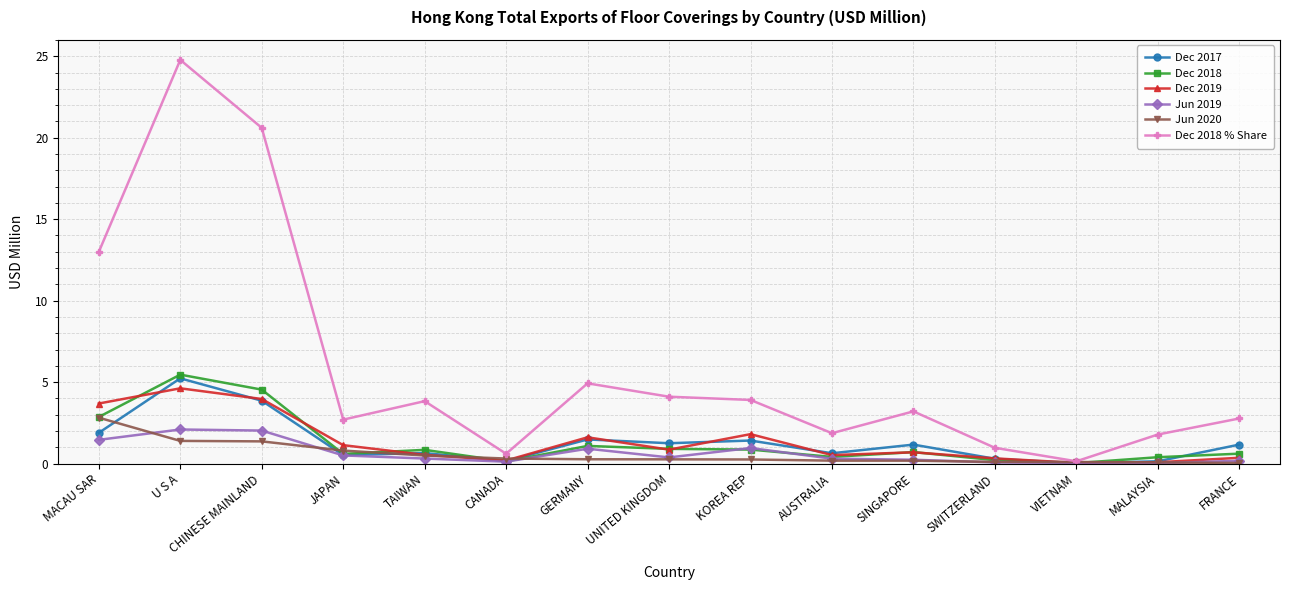

What is the approximate value of Jun 2019 at MACAU SAR?

1.5